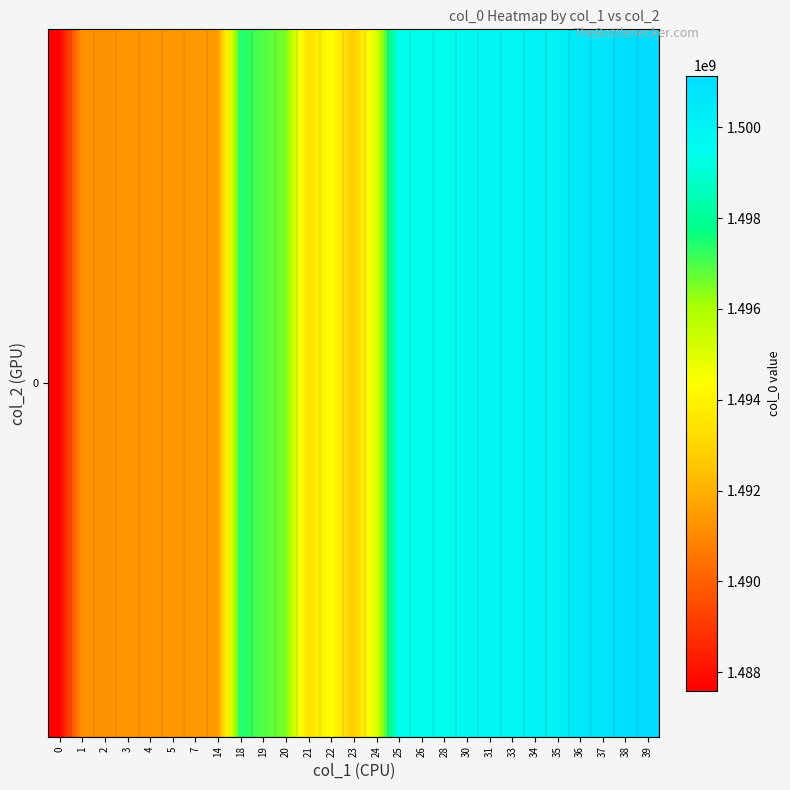

Reading left to right, list all the values displayed in this chart.

1487597810.0	1491271563.0	1491253623.0	1491340031.0	1491347163.0	1491390410.0	1491415563.0	1491426511.0	1497488736.0	1496927166.5	1496561043.0	1493363194.5	1494387372.5	1492685484.5	1495081573.0	1499443592.0	1499454371.0	1499457964.0	1499778363.0	1499796353.0	1499799989.0	1500044756.0	1500062756.0	1500577575.0	1500660373.0	1501034792.0	1501137376.5